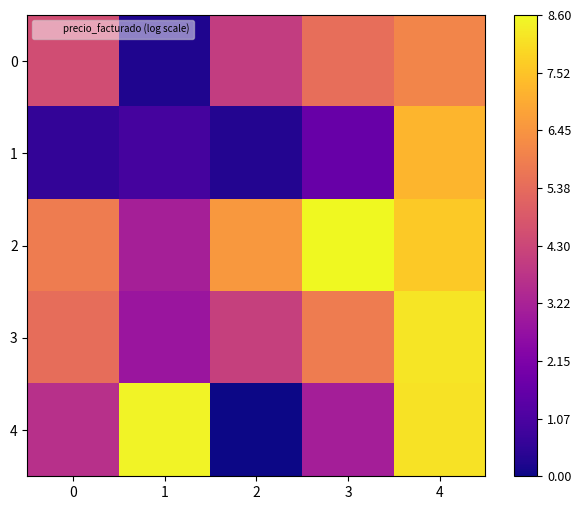

Which label corresponds to the smallest value in the chart?

2